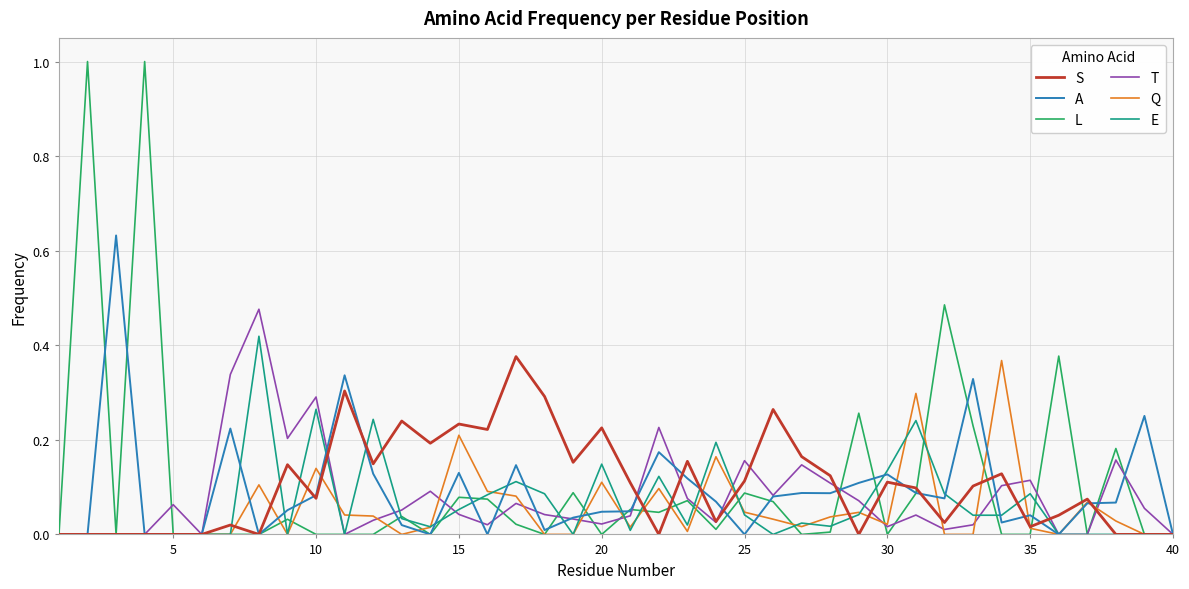

What is the greatest value displayed?

1.0